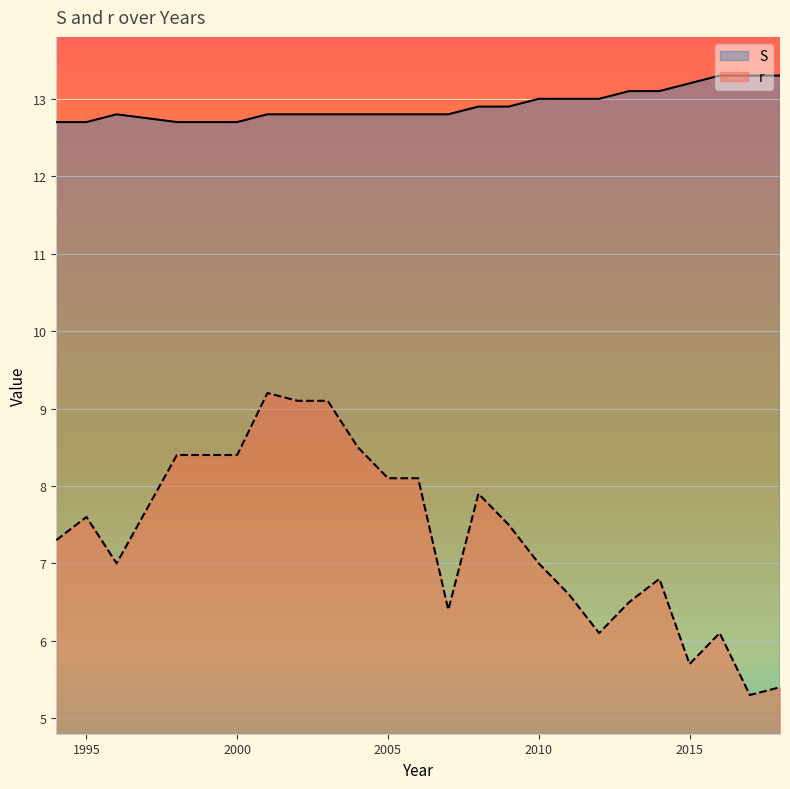

What are all the series names shown in the legend?

S, r